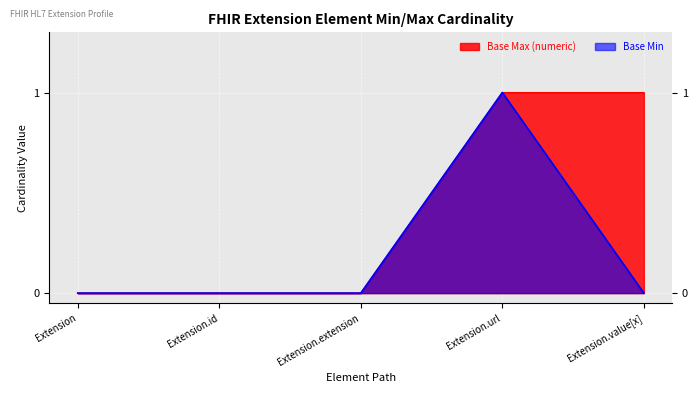

Reading left to right, extract all data points from this chart.

Base Min: 0	0	0	1	0
Base Max_numeric: 0	0	0	1	1